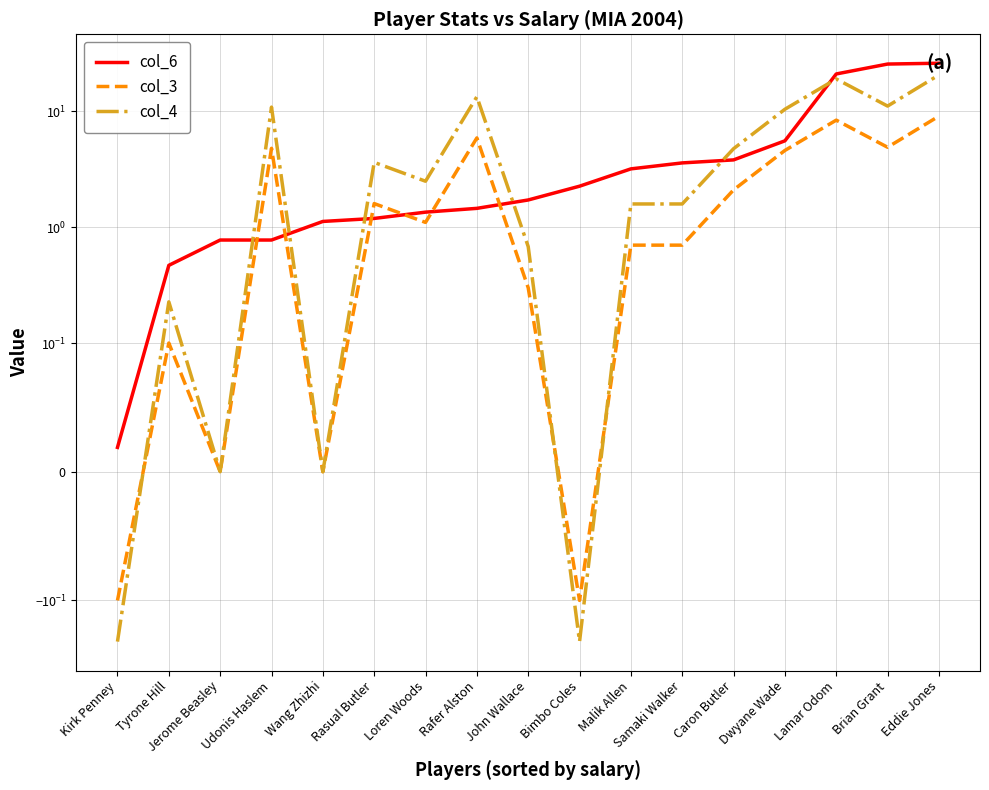

Does the chart have visible grid lines?

Yes